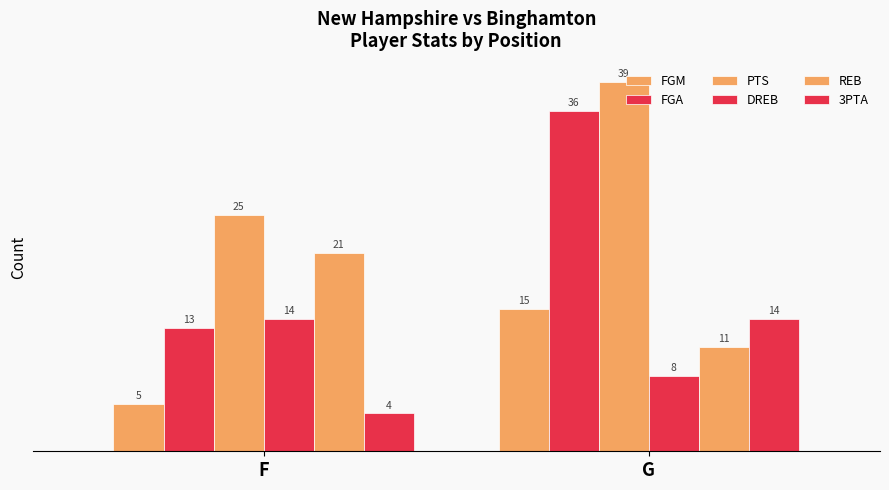

Rank the categories by 3PTA value from lowest to highest.

F, G